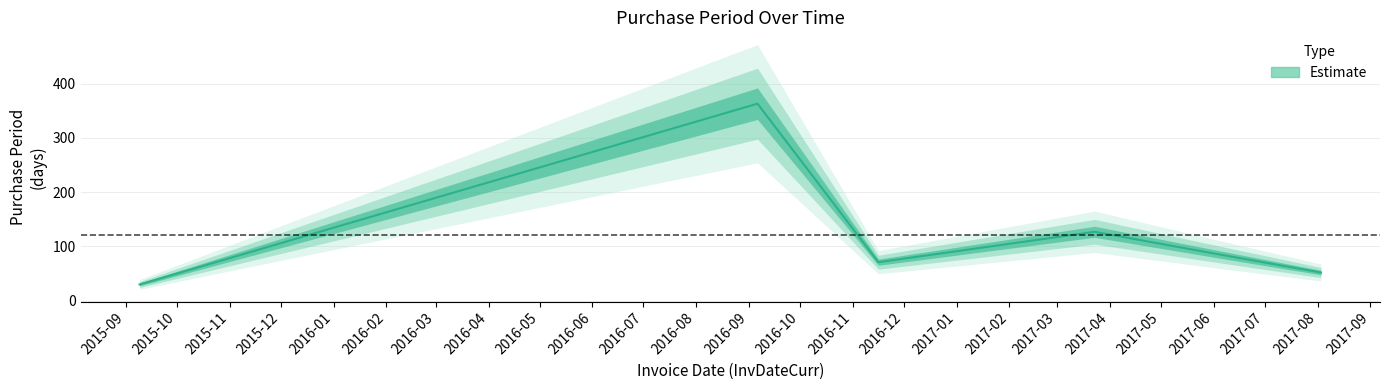

True or false: the data shows 520 at 2015-10.

False